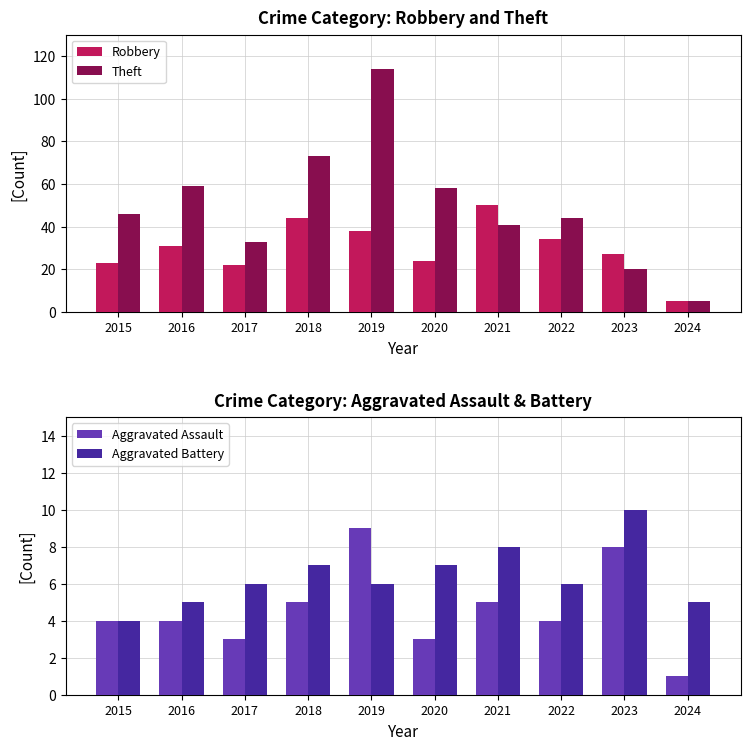

Reading left to right, transcribe all the data shown in this chart.

Robbery: 23	31	22	44	38	24	50	34	27	5
Theft: 46	59	33	73	114	58	41	44	20	5
Aggravated Assault: 4	4	3	5	9	3	5	4	8	1
Aggravated Battery: 4	5	6	7	6	7	8	6	10	5